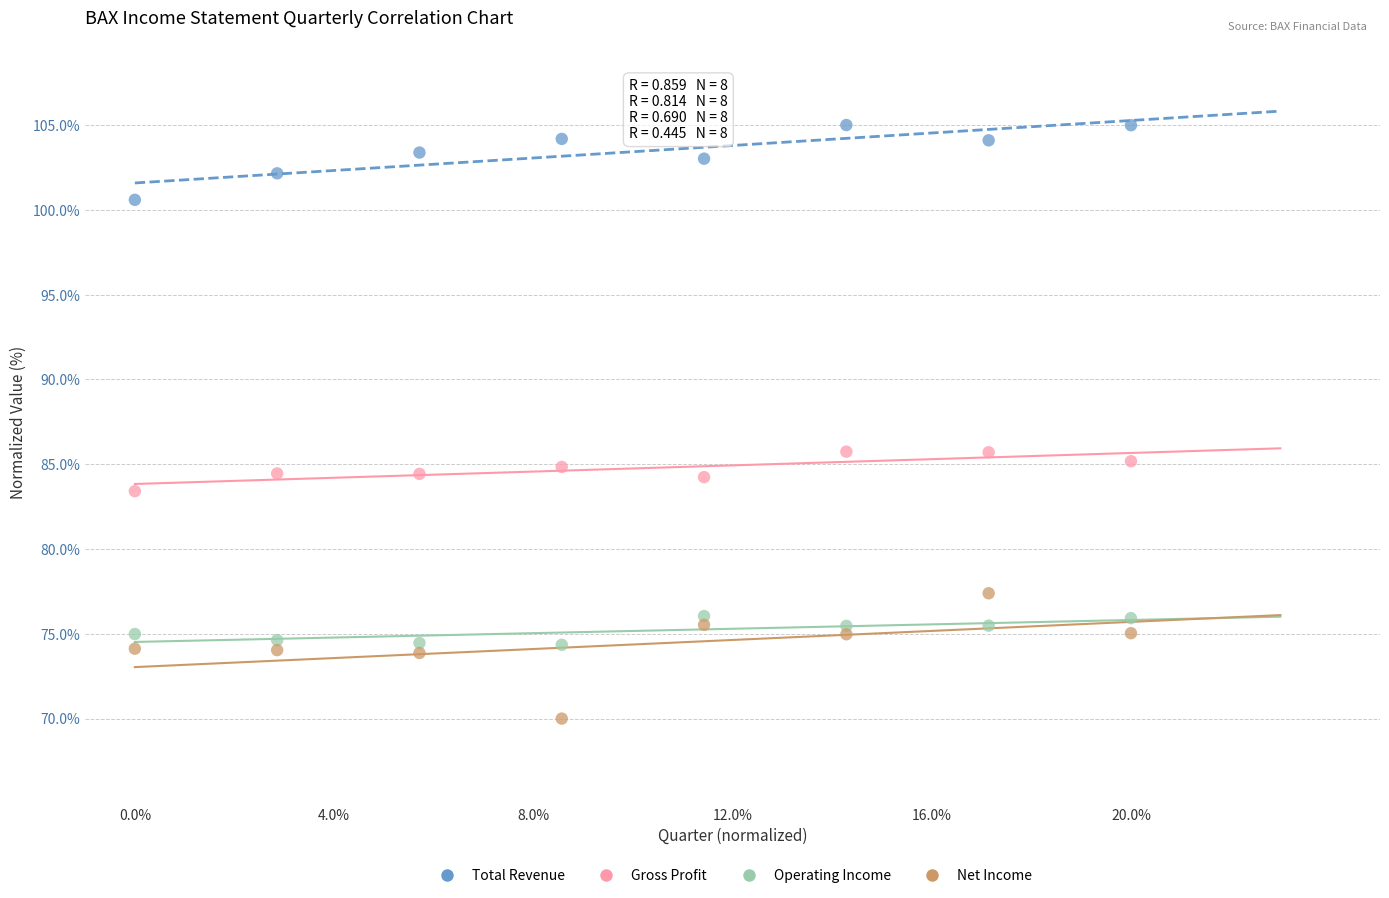

What are all the series names shown in the legend?

Total Revenue, Gross Profit, Operating Income, Net Income